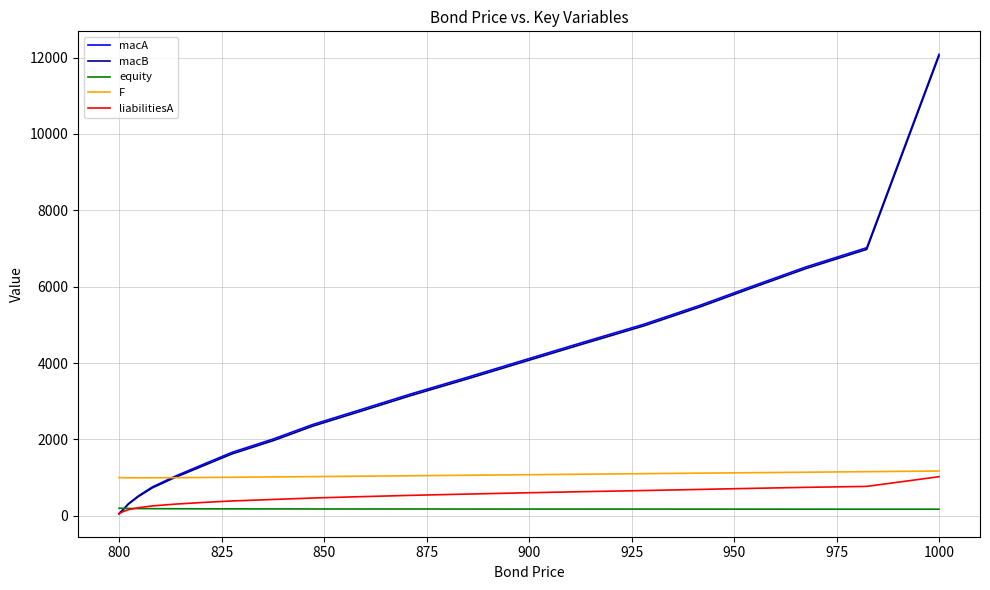

What is the maximum value shown in the chart?

12084.6